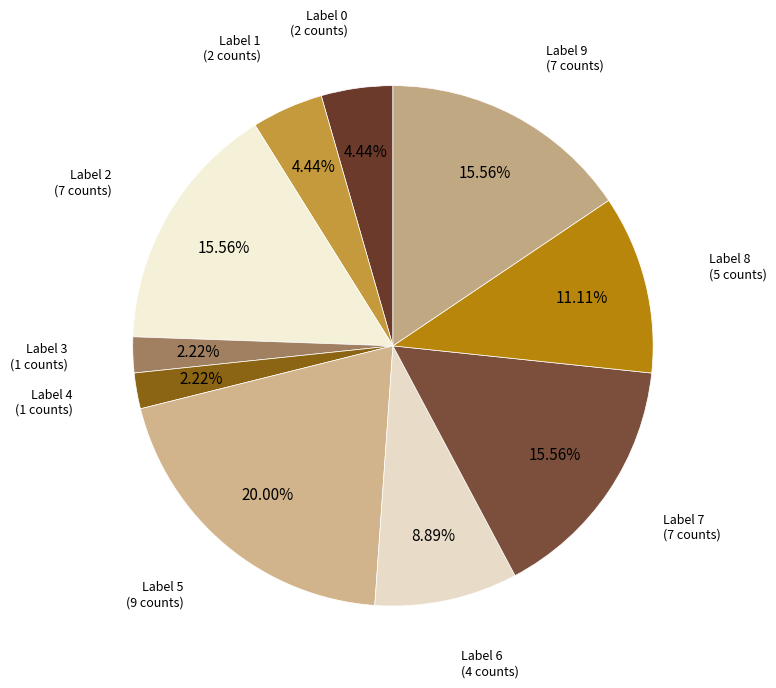

Count the number of slices in the pie.

10